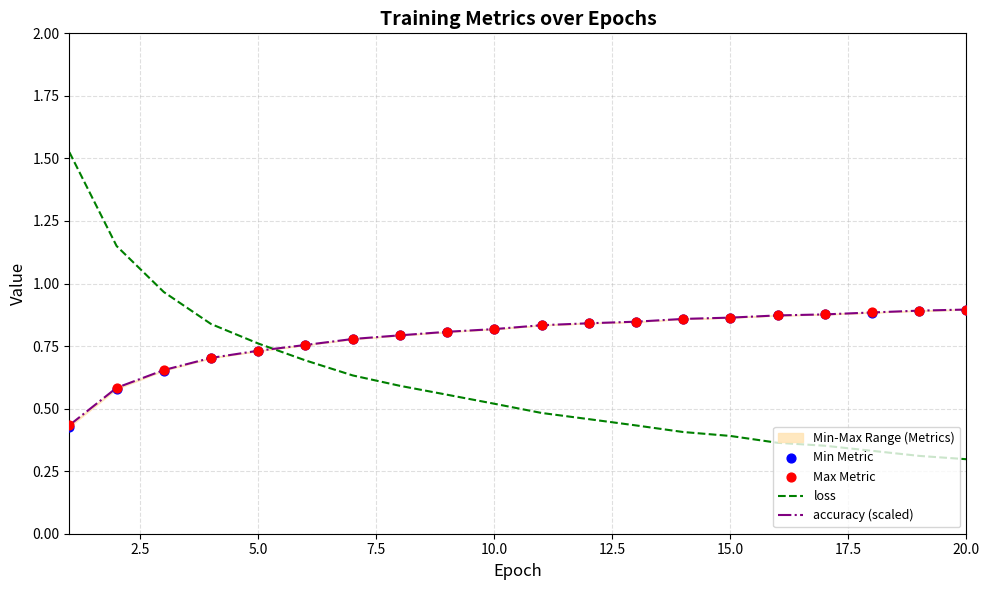

What are all the series names shown in the legend?

loss, accuracy (scaled), Min Metric, Max Metric